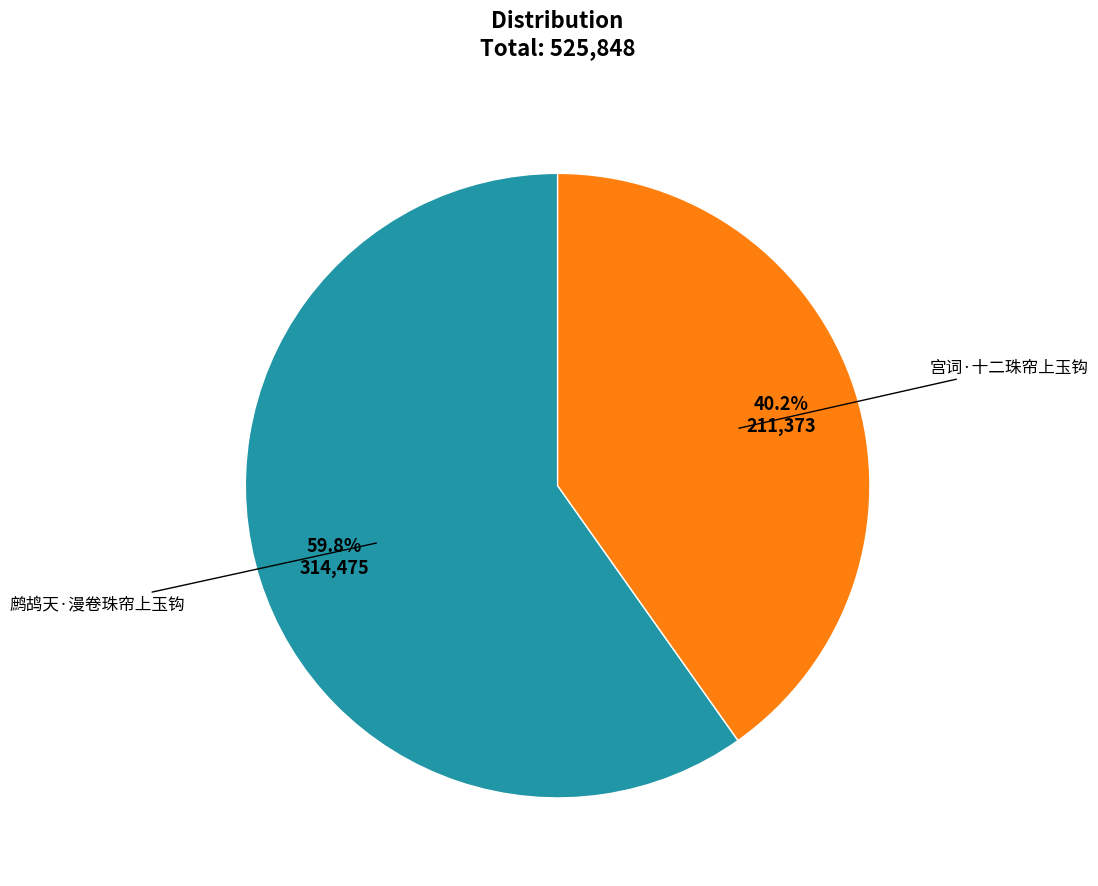

Does any single category account for the majority?

Yes